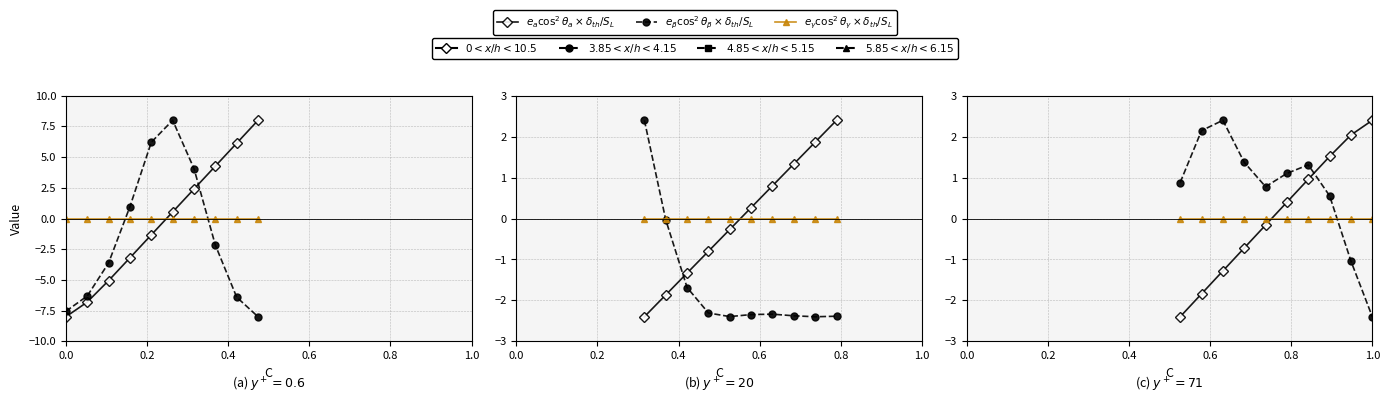

Between 0.8 and 1.0, which is larger?

1.0